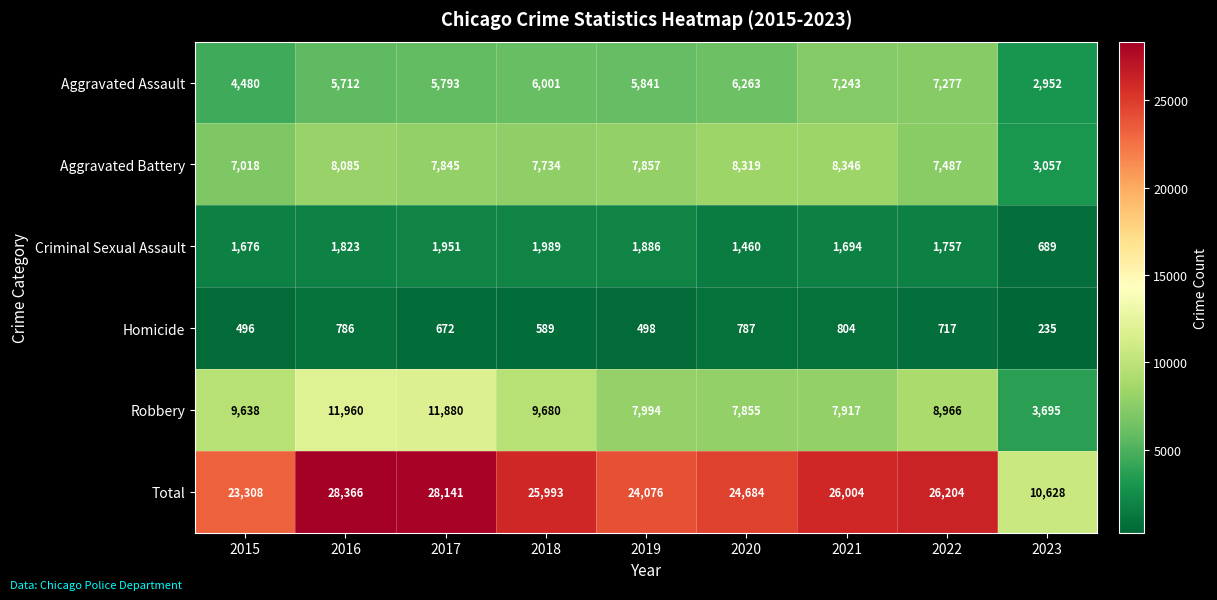

What is the sum of all Criminal Sexual Assault values?

14925